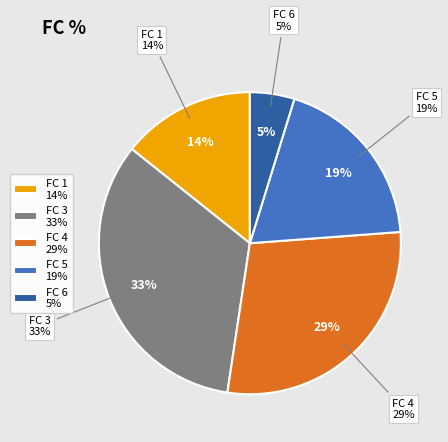

Is it true that 6 is 5% of the pie?

True